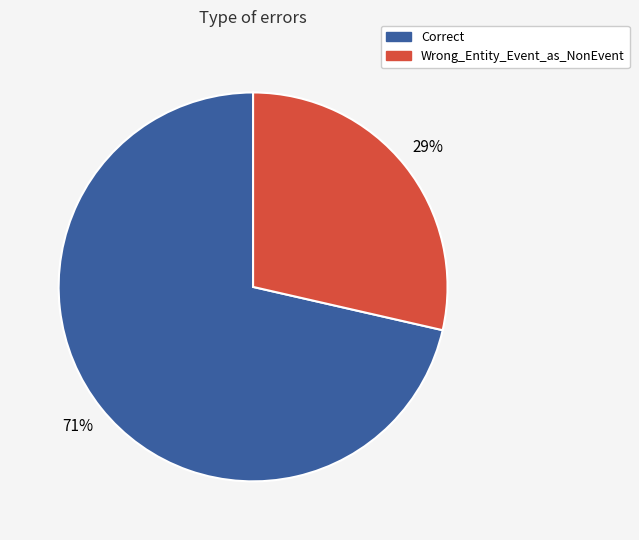

Does Correct represent more than half of the total?

Yes